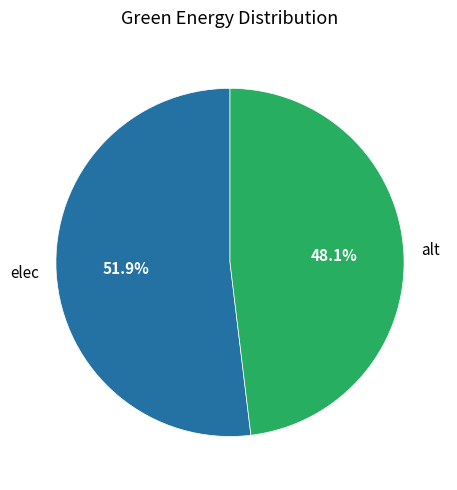

How many segments does this pie chart have?

2